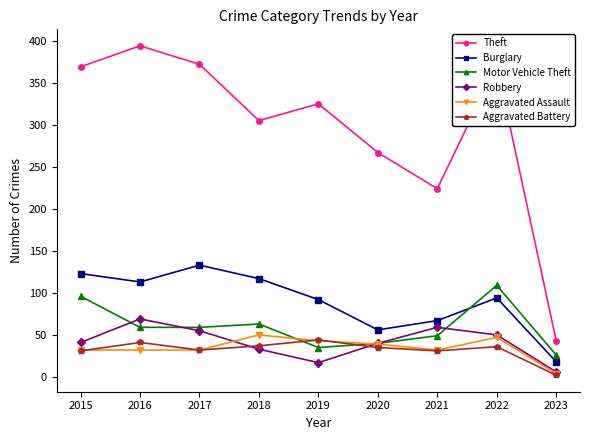

What is the value of the Aggravated Assault point at the 7th from the left?

32